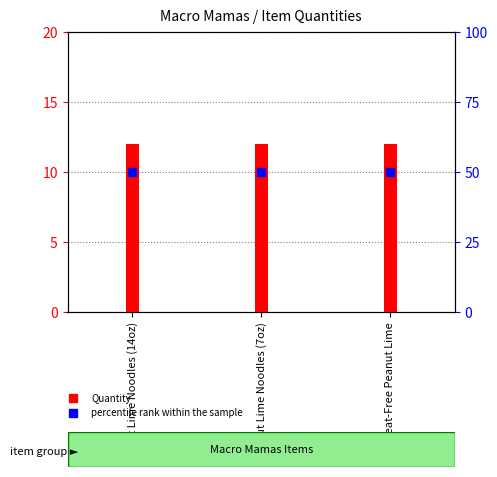

Is the value of percentile rank within the sample at Peanut Lime Noodles (14oz) greater than the value of Quantity at Wheat-Free Peanut Lime?

Yes